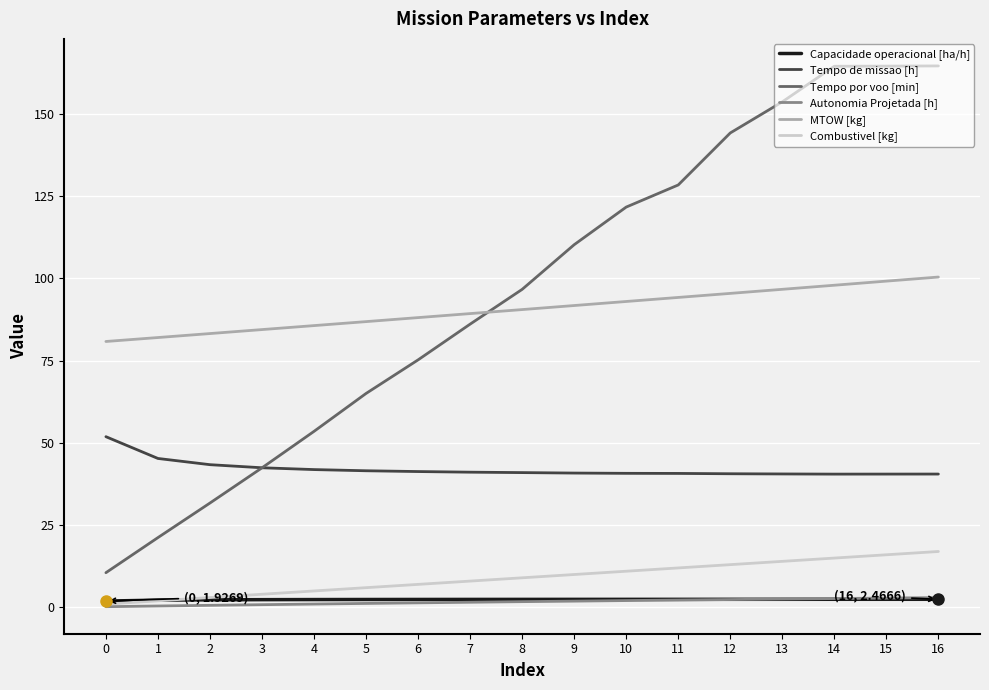

What is the maximum value shown in the chart?

164.6